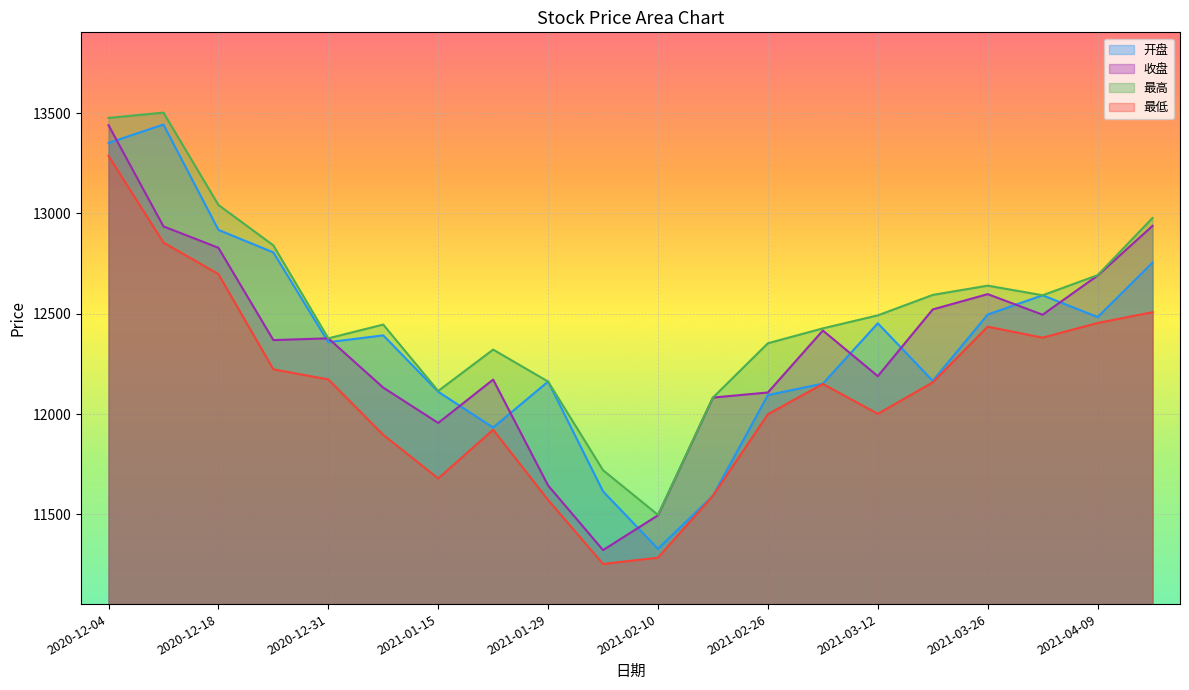

Reading left to right, extract all data points from this chart.

开盘: 13351.5	13443.0	12918.2	12806.0	12358.6	12392.6	12111.6	11933.4	12162.5	11615.1	11329.2	11593.6	12095.2	12152.0	12452.8	12165.8	12496.4	12592.4	12483.7	12754.9
收盘: 13439.8	12935.6	12828.9	12369.1	12377.8	12132.2	11956.2	12172.3	11644.7	11322.6	11496.0	12082.7	12108.0	12416.9	12189.4	12521.8	12598.0	12495.5	12690.4	12938.4
最高: 13475.9	13502.5	13042.5	12841.1	12377.8	12446.4	12115.7	12321.6	12162.5	11720.7	11498.1	12082.7	12353.2	12427.4	12492.2	12594.0	12640.4	12592.4	12692.5	12977.5
最低: 13286.7	12855.0	12697.9	12223.4	12173.0	11896.9	11679.7	11922.3	11572.2	11253.6	11284.9	11593.6	11999.6	12150.6	12001.5	12158.4	12435.8	12381.3	12454.2	12508.0